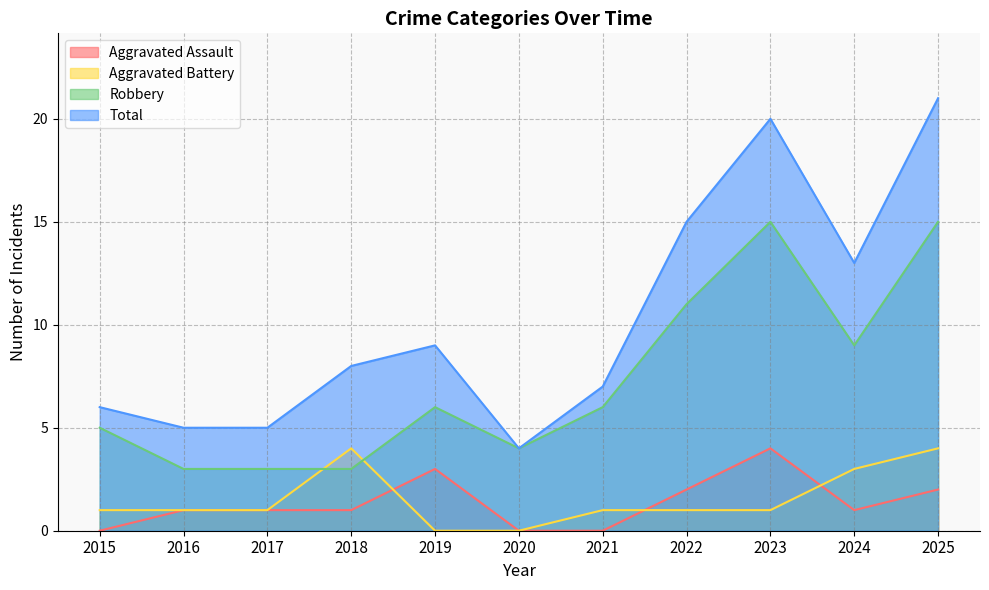

What is the sum of all Aggravated Assault values?

15